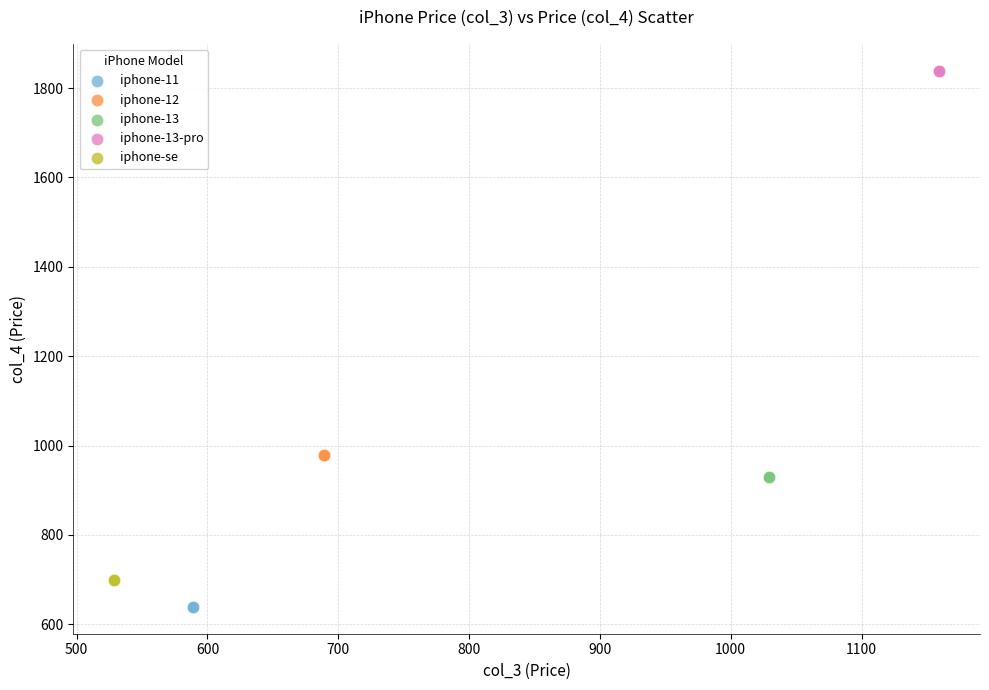

What are all the series names shown in the legend?

iphone-11, iphone-12, iphone-13, iphone-13-pro, iphone-se